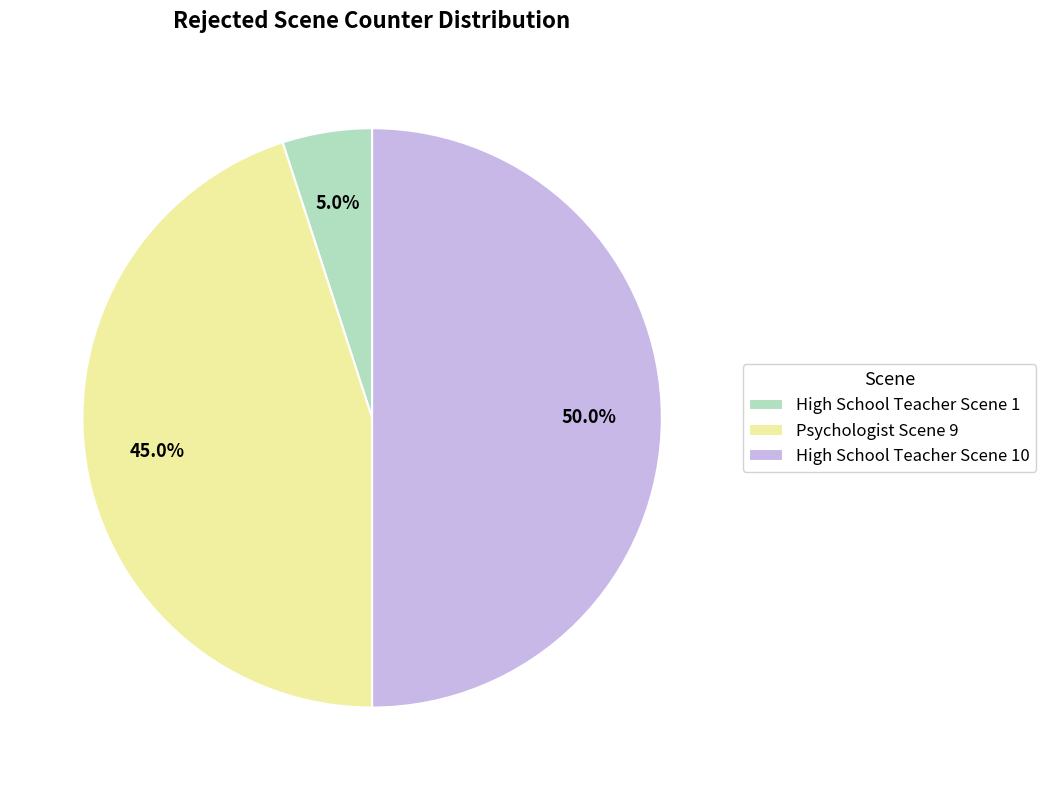

Which has a higher value, High School Teacher Scene 10 or High School Teacher Scene 1?

High School Teacher Scene 10